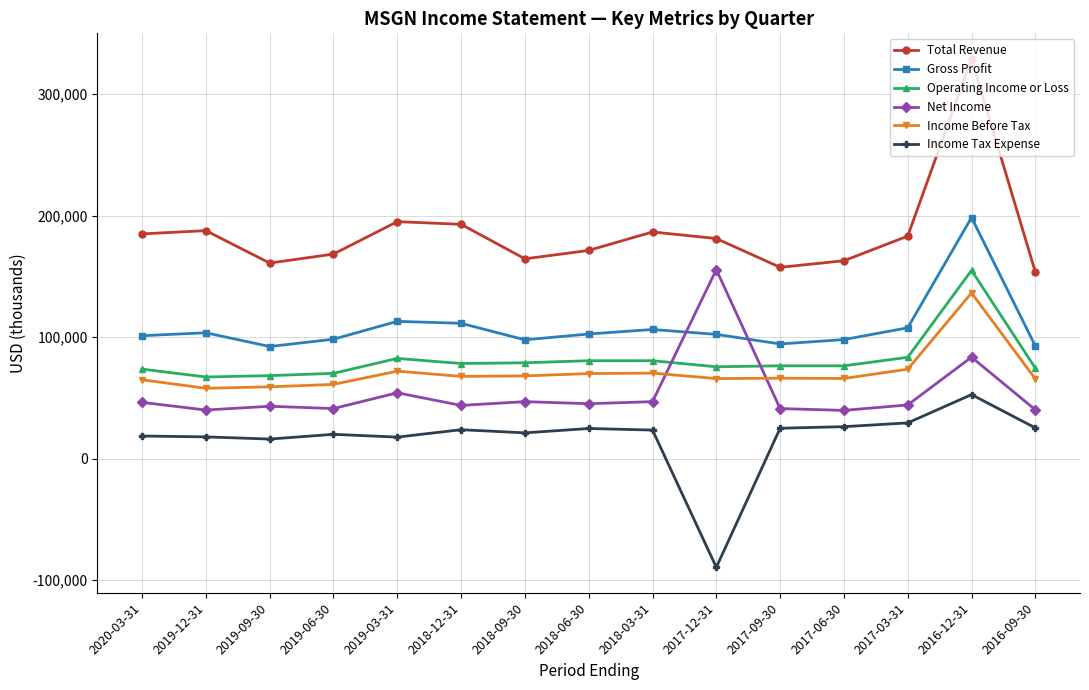

What is the minimum value for Total Revenue?

153600